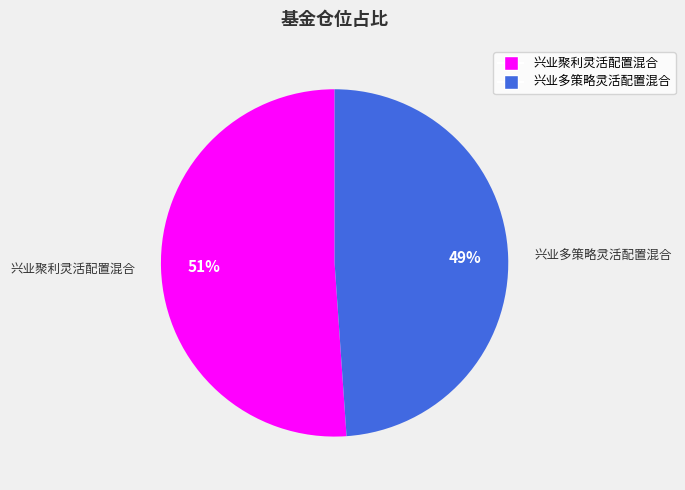

How many segments does this pie chart have?

2